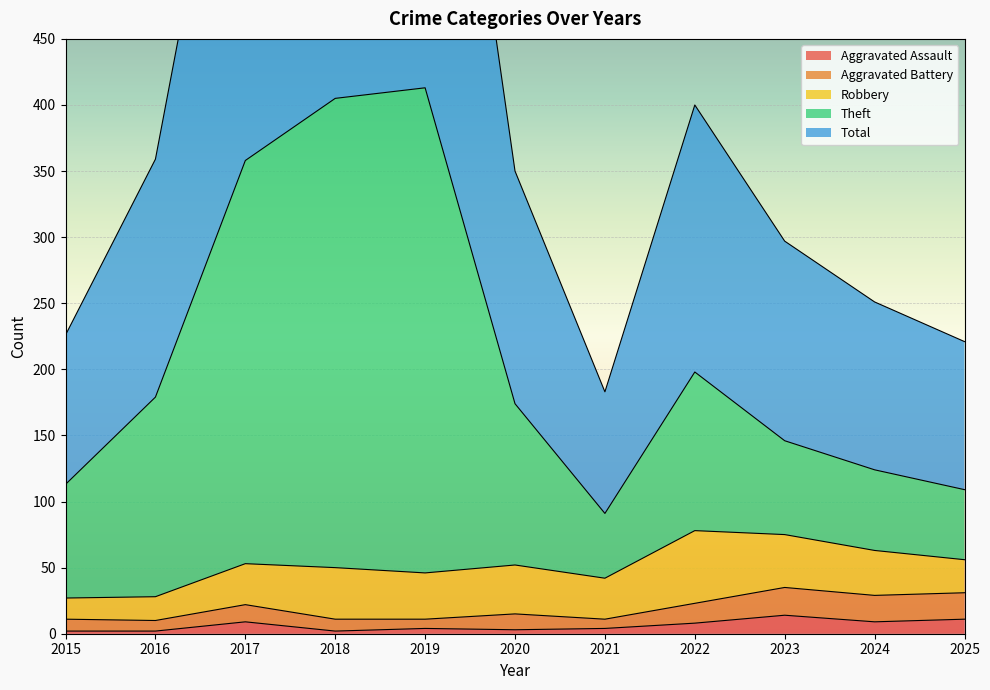

At how many categories does at least one series exceed 335?

6